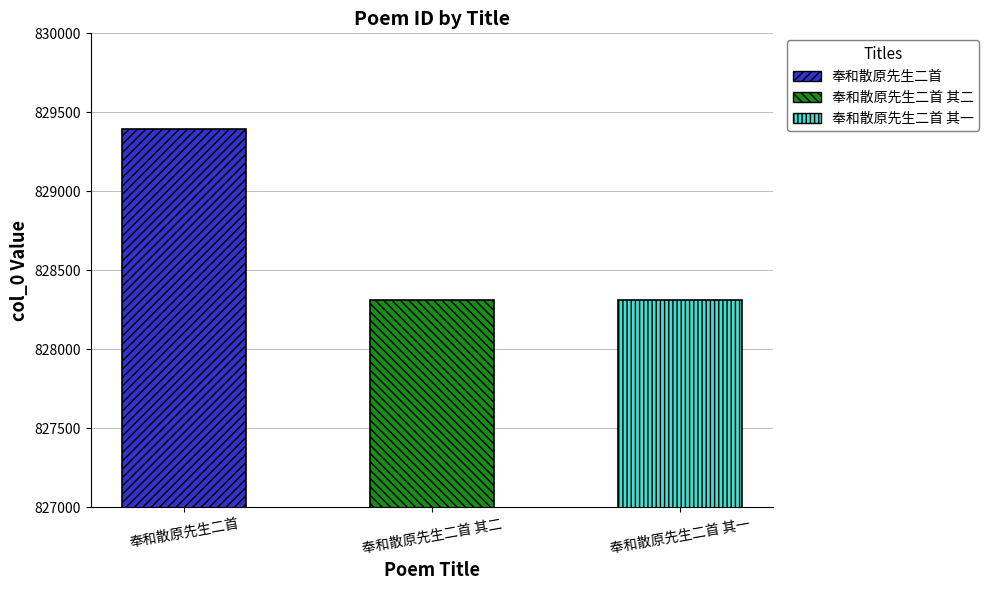

What is the label of the 3rd bar from the left?

奉和散原先生二首 其一